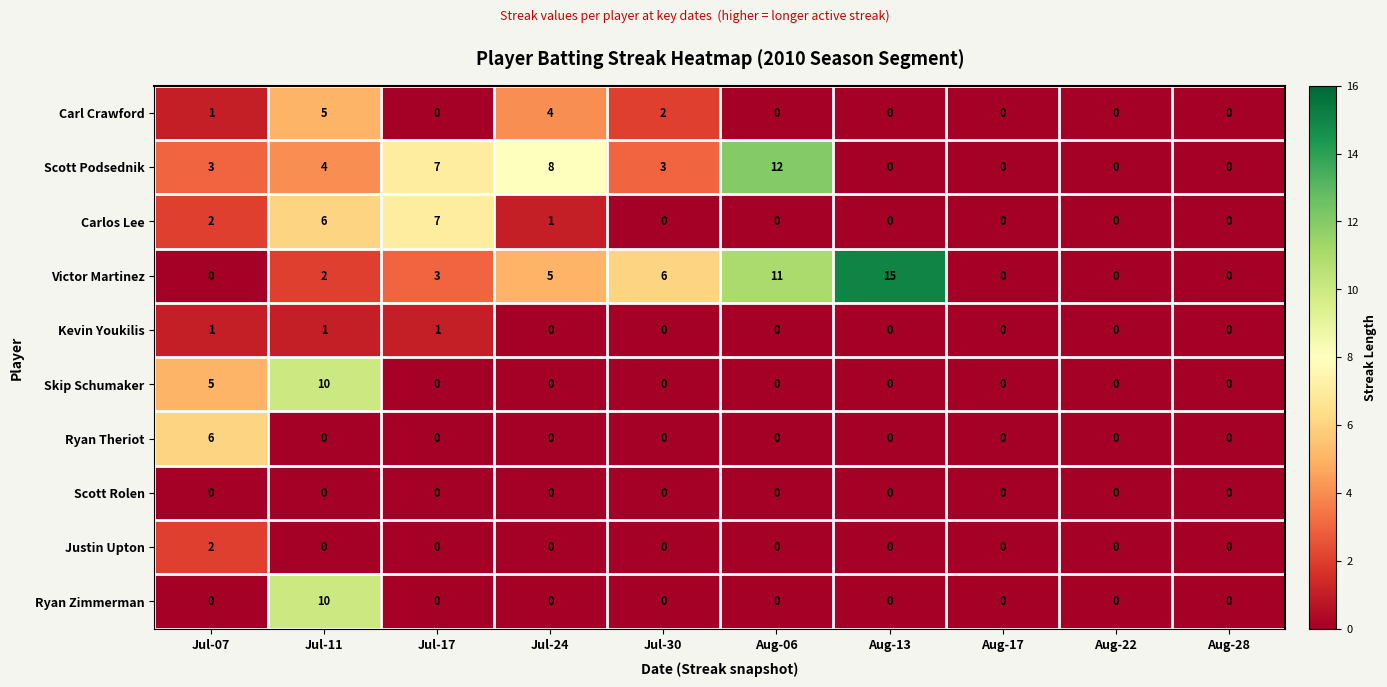

What is the difference between the highest and lowest values at Jul-17?

7